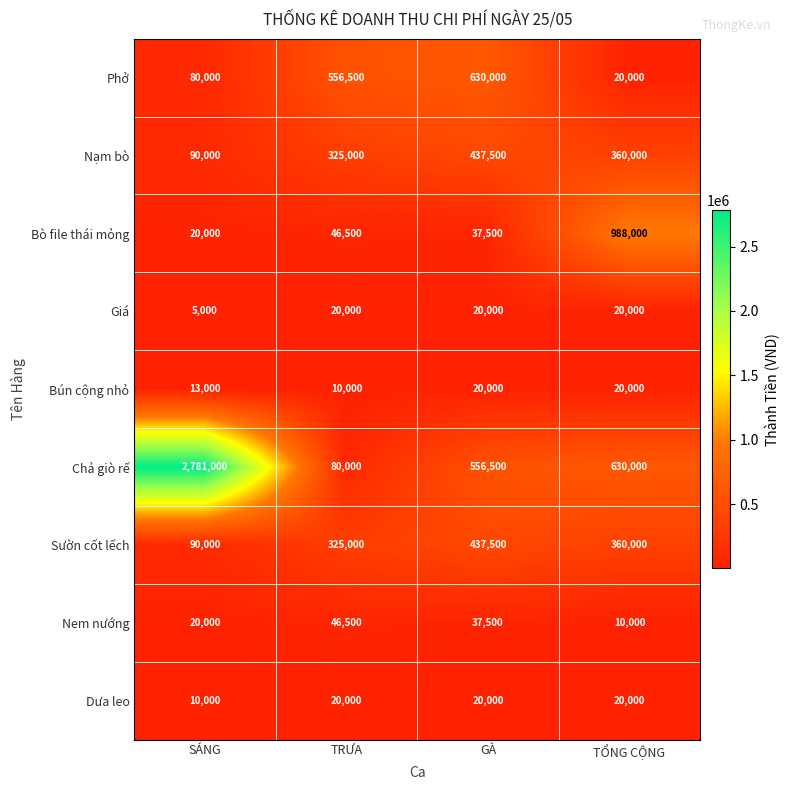

What is the spread (max minus min) of values at TRƯA?

546500